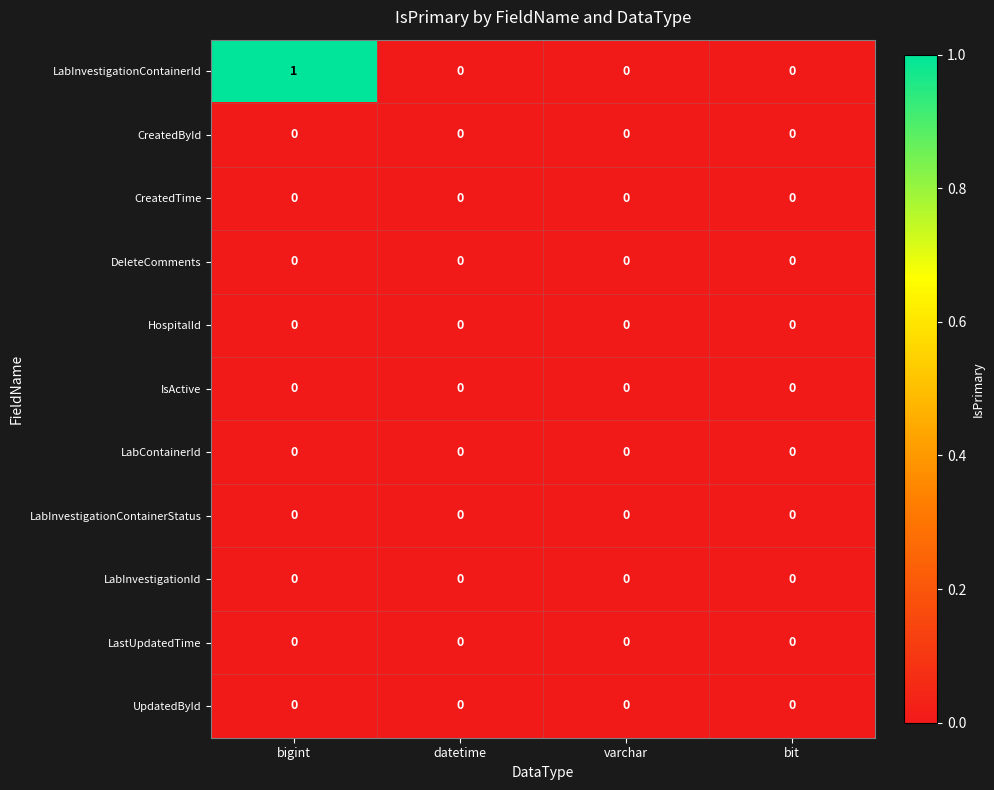

The value of HospitalId at bigint is 0. True or false?

True